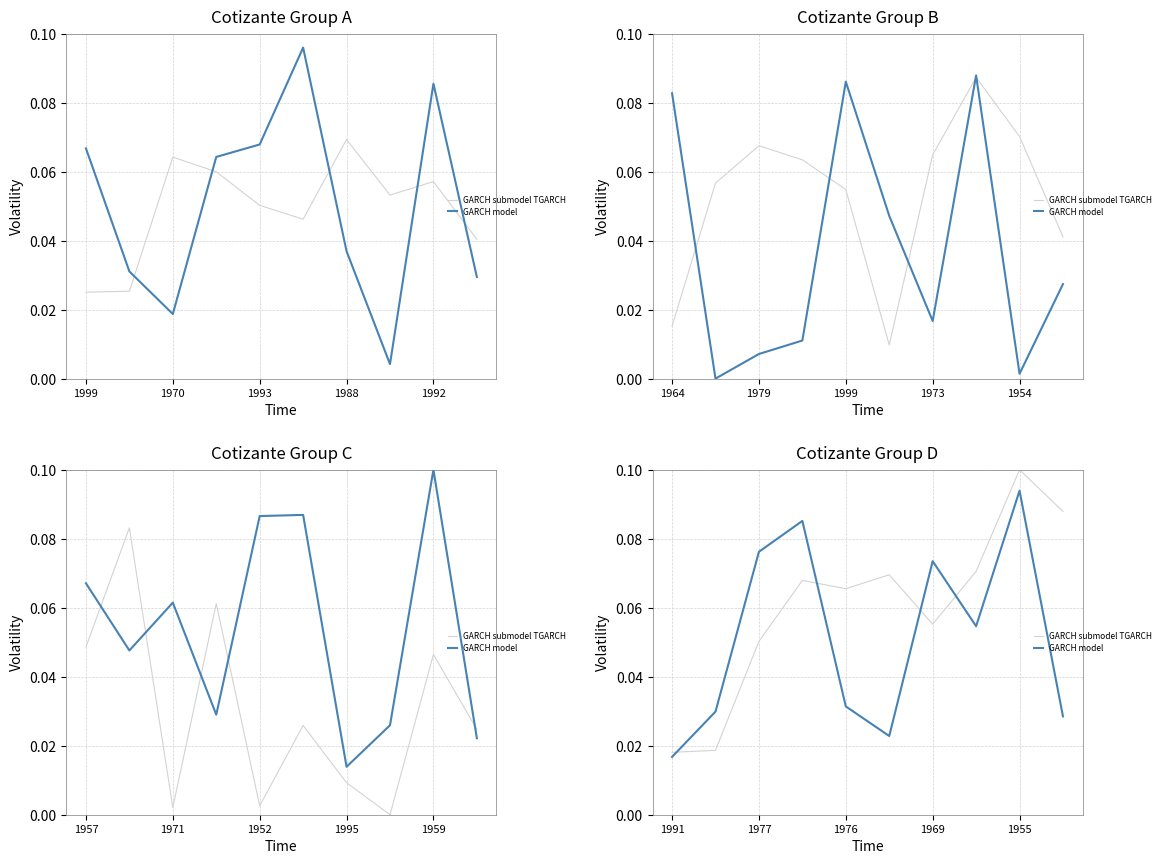

Between which two adjacent categories do GARCH submodel TGARCH and GARCH model first intersect?

1999 and 1970